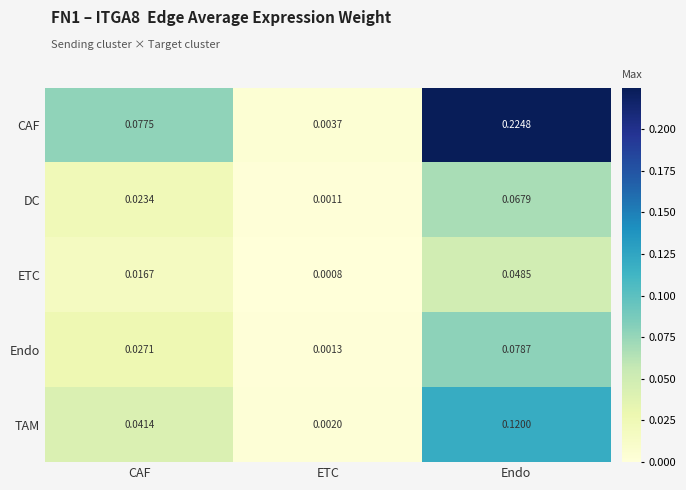

How many series are shown in this chart?

5